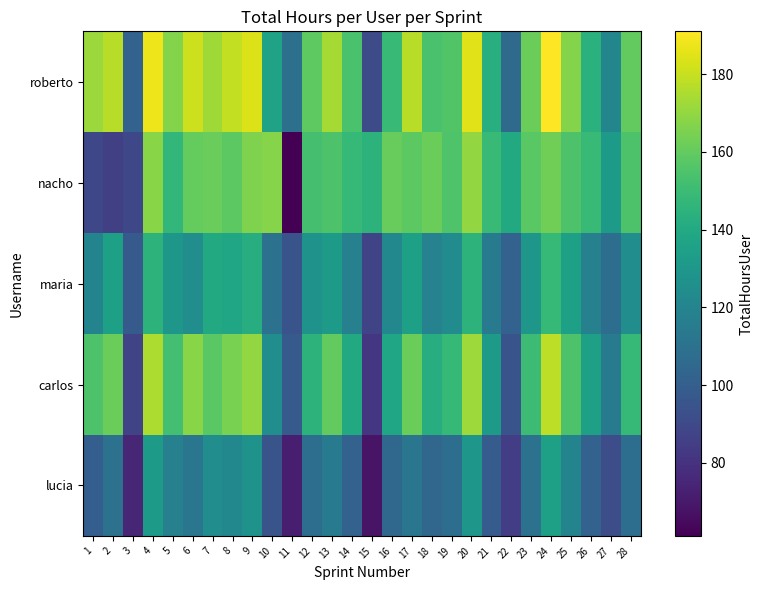

Rank the series by their maximum value, from lowest to highest.

lucia, maria, nacho, carlos, roberto